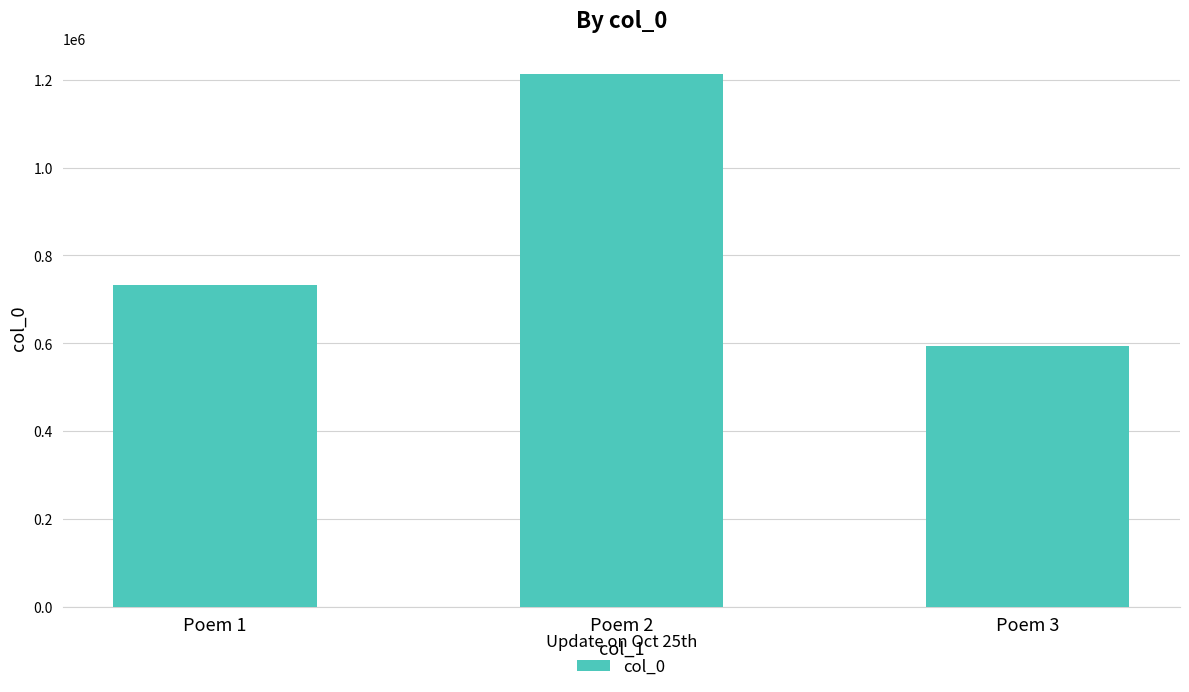

Rank the categories by value from highest to lowest.

Poem 2, Poem 1, Poem 3